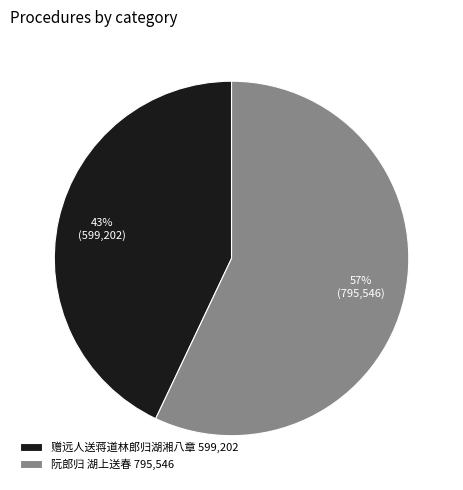

To the nearest percent, what percentage of the pie is 阮郎归 湖上送春?

57%